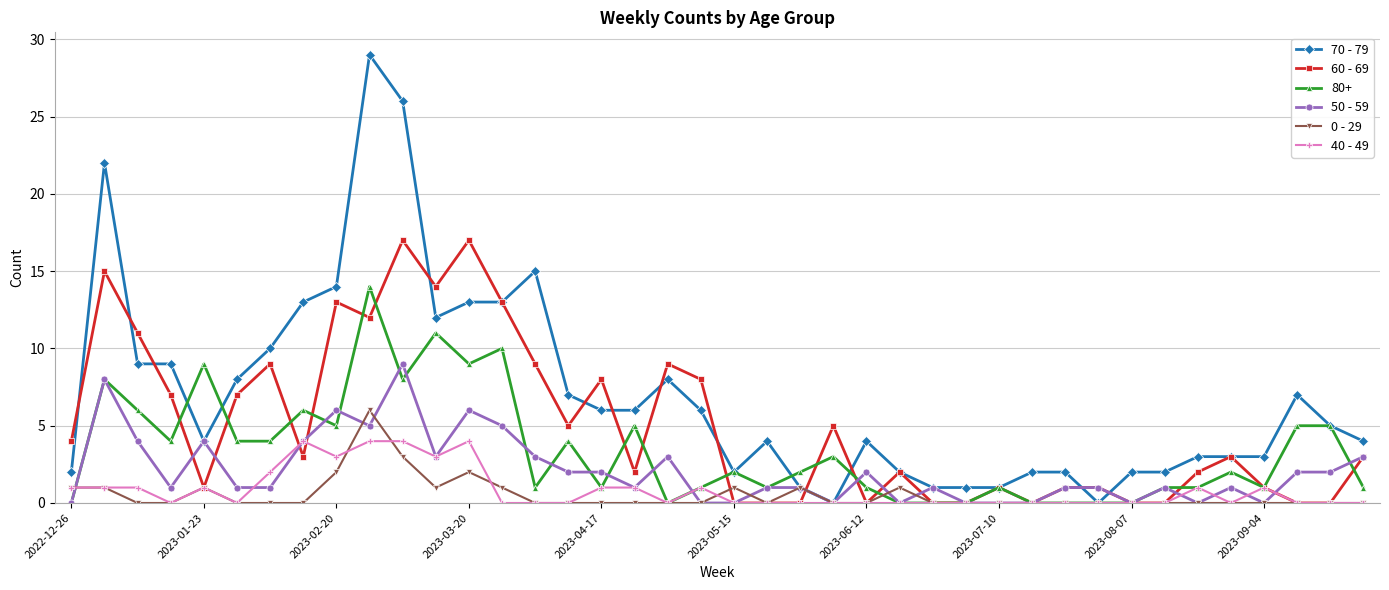

What is the maximum value shown in the chart?

29